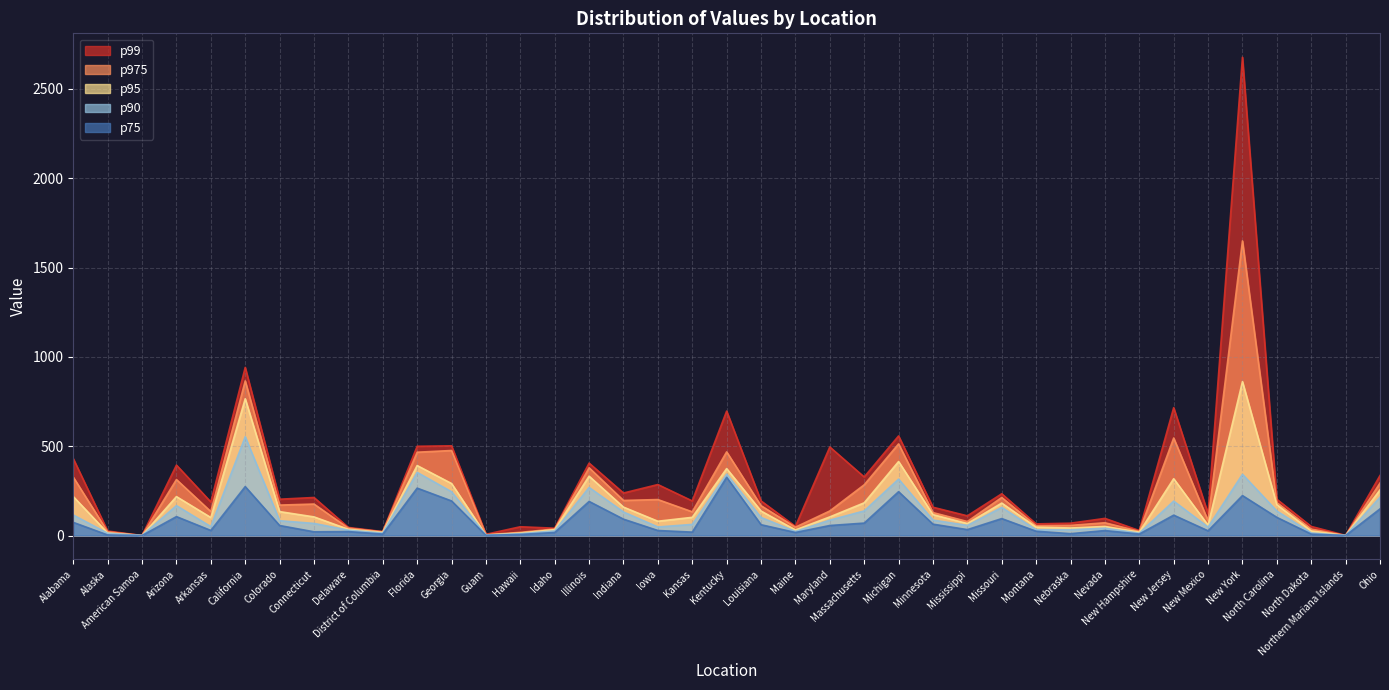

Which series has the largest total across all categories?

p99